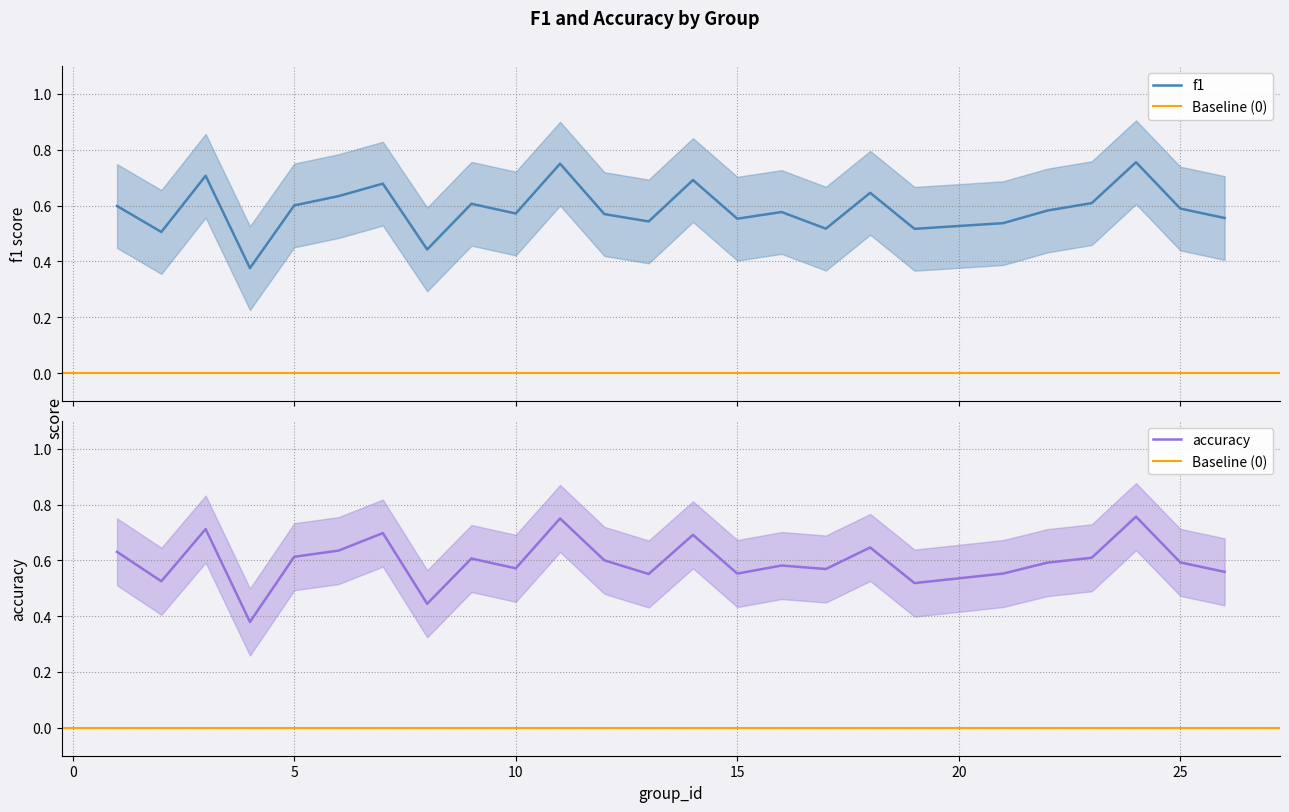

The value of f1 at 7 is 0.7. True or false?

True